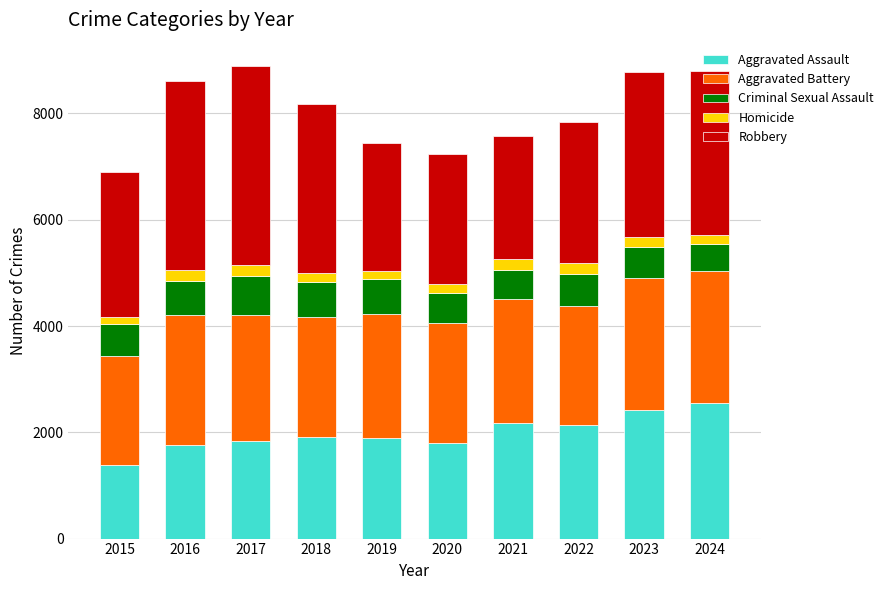

What is the minimum value for Aggravated Assault?

1387